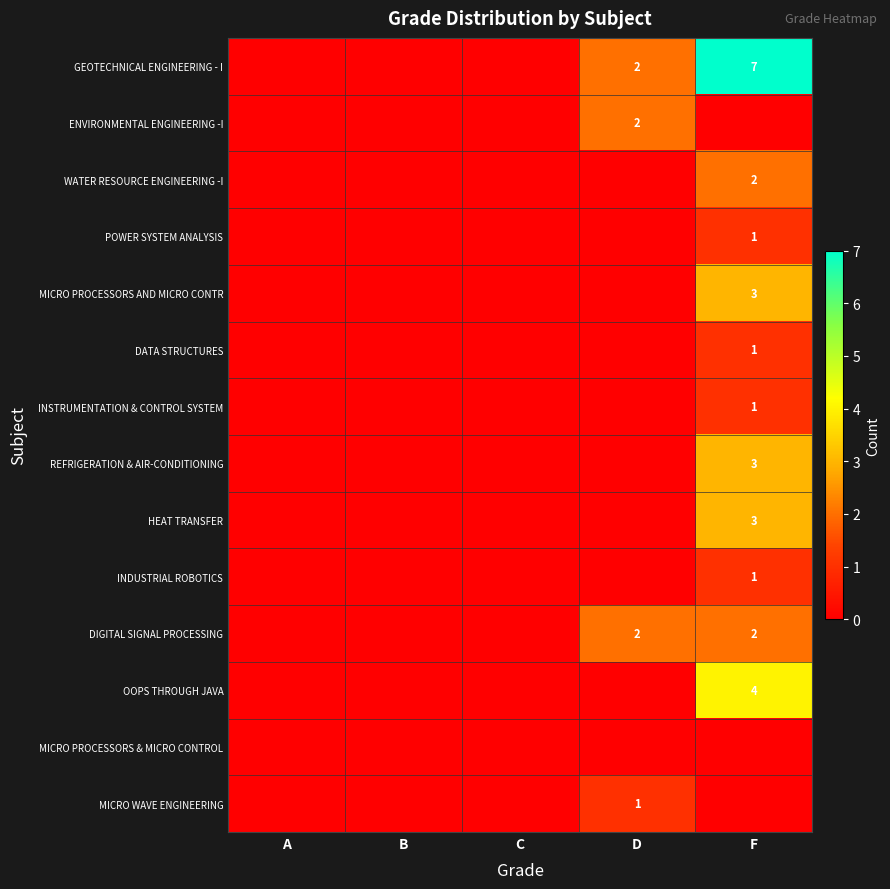

At which label is REFRIGERATION & AIR-CONDITIONING closest to 1?

A